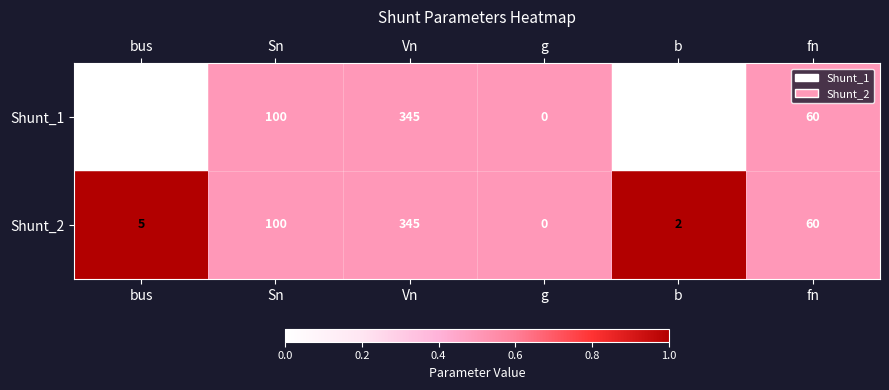

What is the difference between the maximum and minimum values in the Shunt_1 series?

345